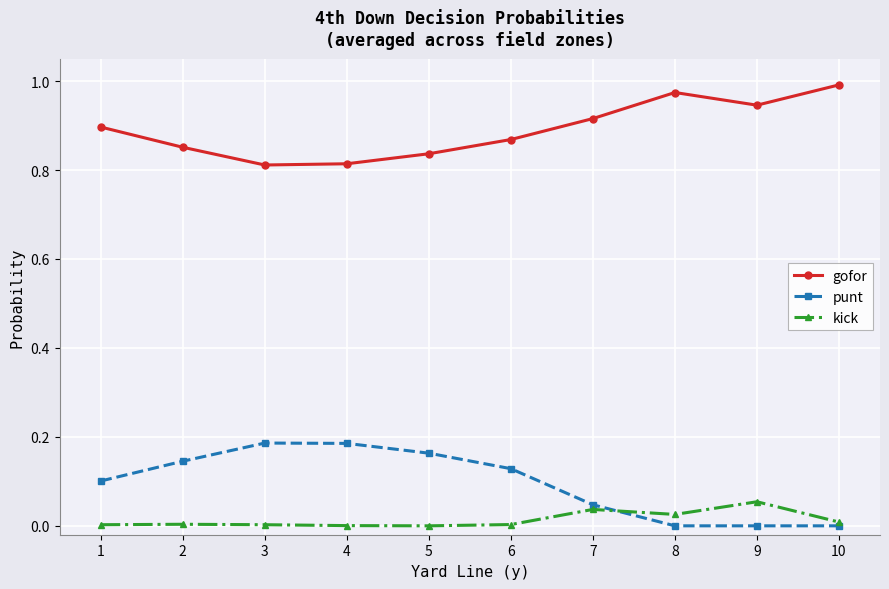

At which label does gofor reach its peak?

10